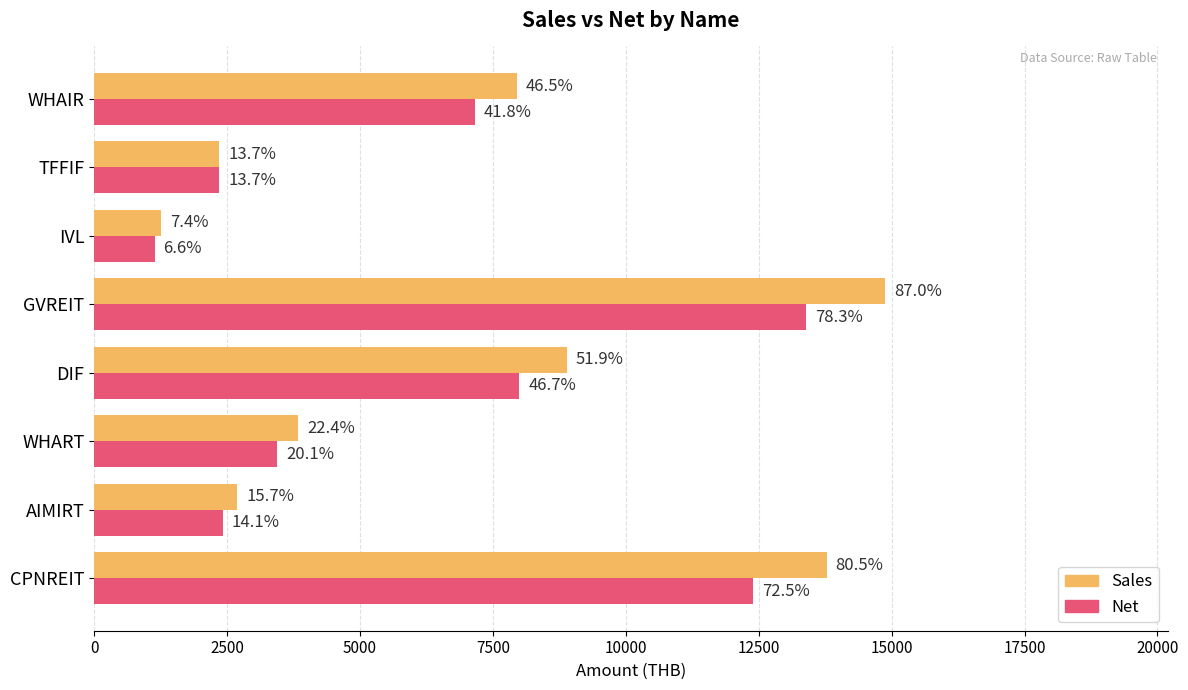

What are all the series names shown in the legend?

Sales, Net